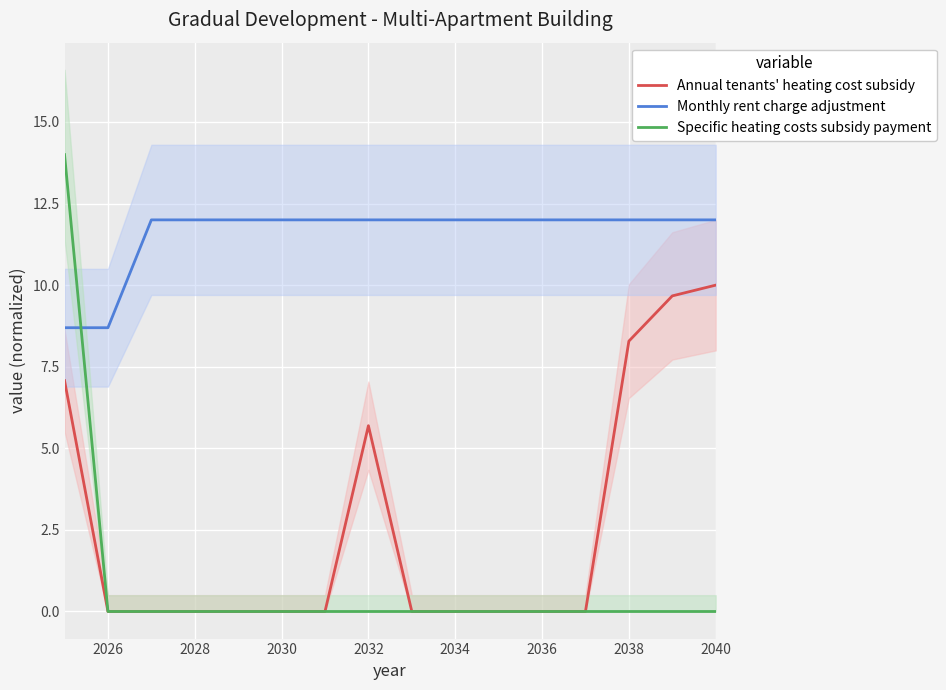

What is the average value of the Specific heating costs subsidy payment series?

0.9